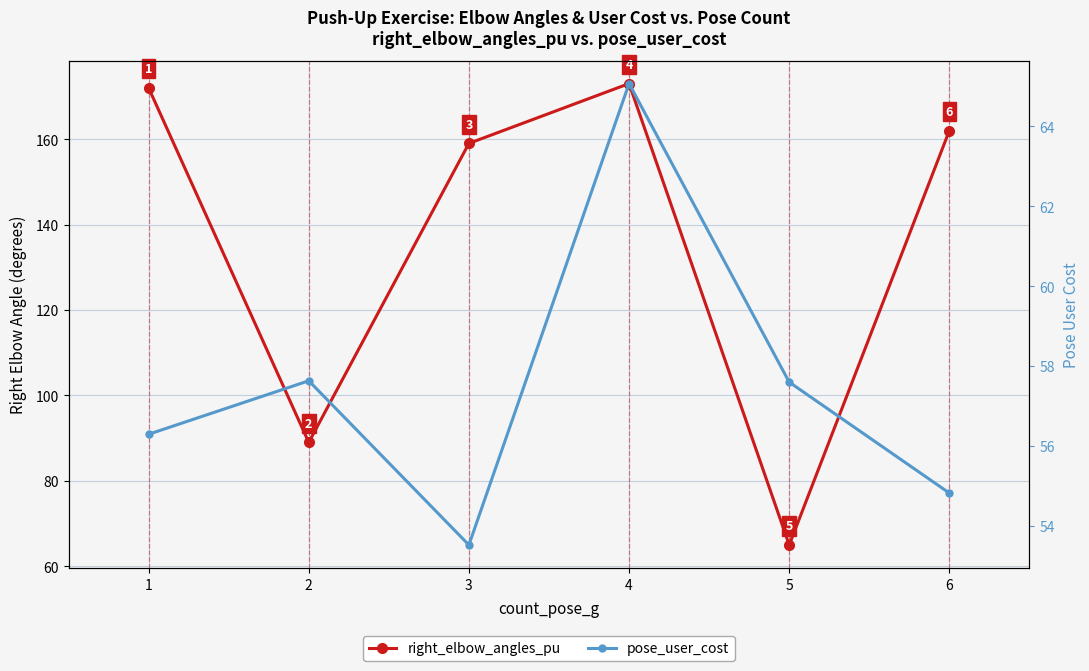

Rank the series by their maximum value, from highest to lowest.

right_elbow_angles_pu, pose_user_cost